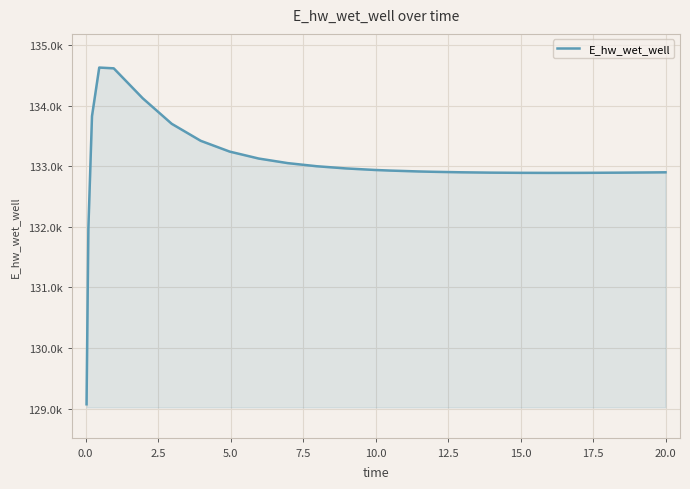

What is the difference between the second highest and minimum values?

5544.5